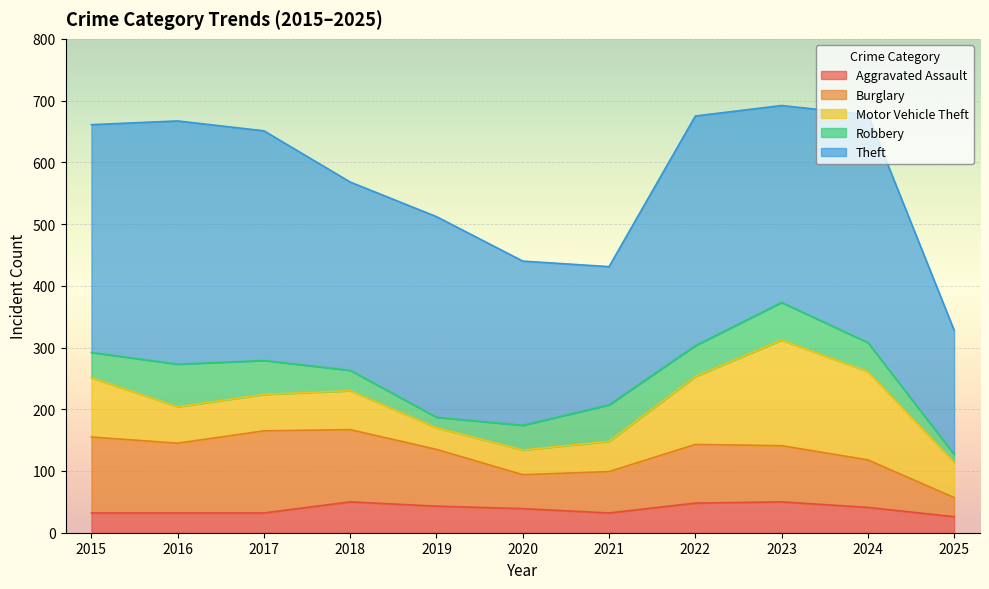

Where is the first local minimum for Aggravated Assault?

2021